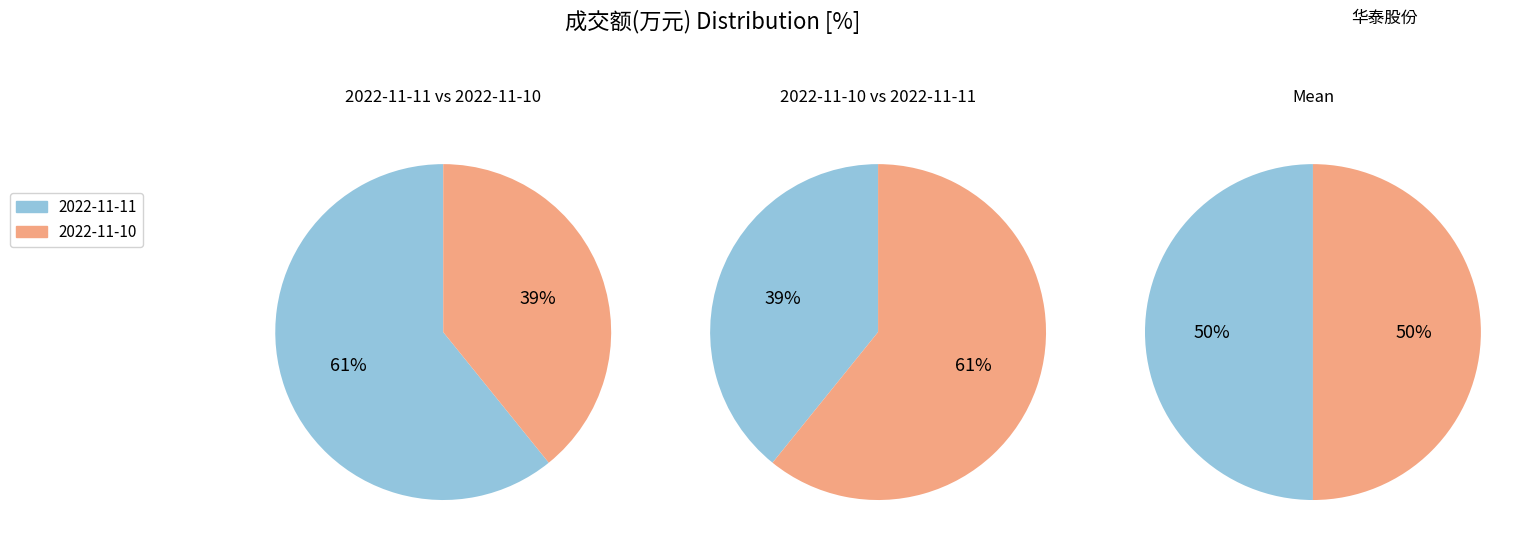

How many segments does this pie chart have?

2